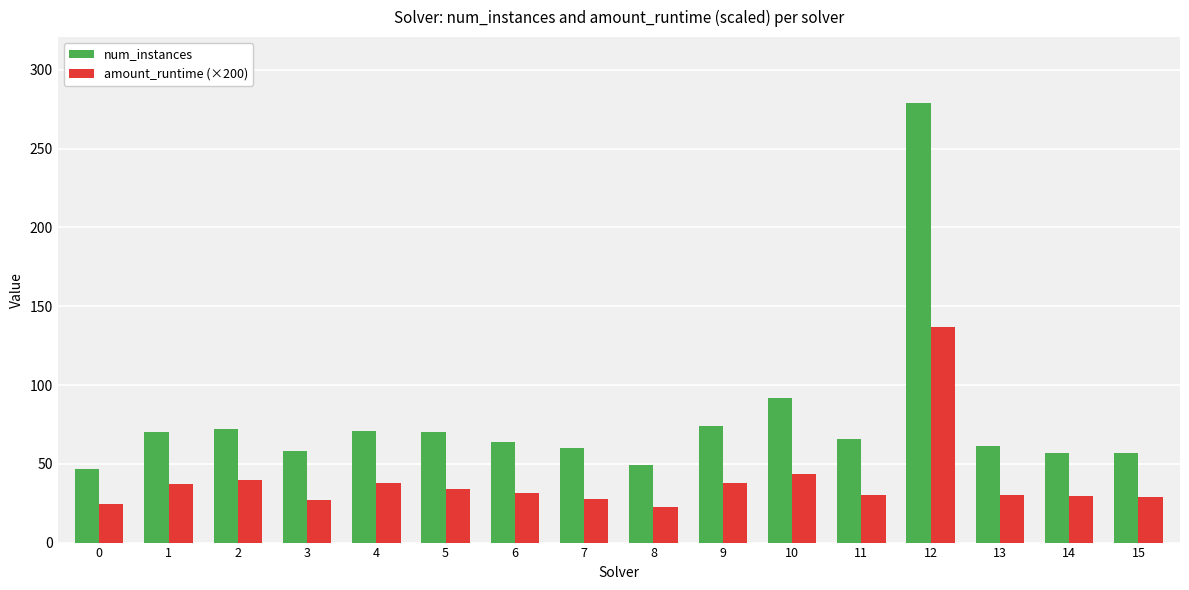

What is the sum of the num_instances values at 14 and 13?

118.0